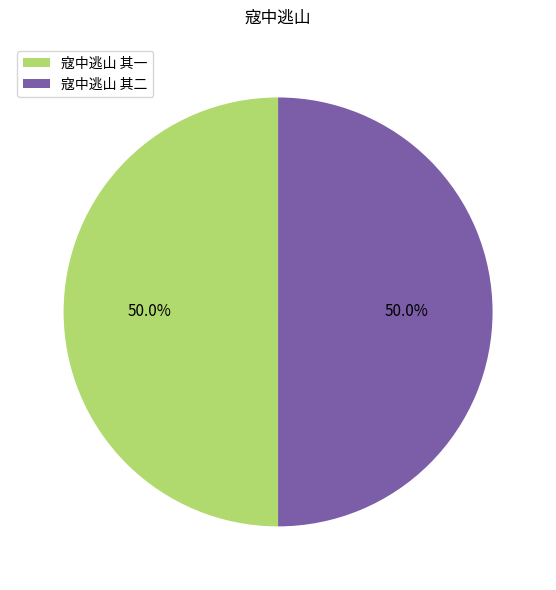

What percentage is the 寇中逃山 其二 slice, to the nearest percent?

50%